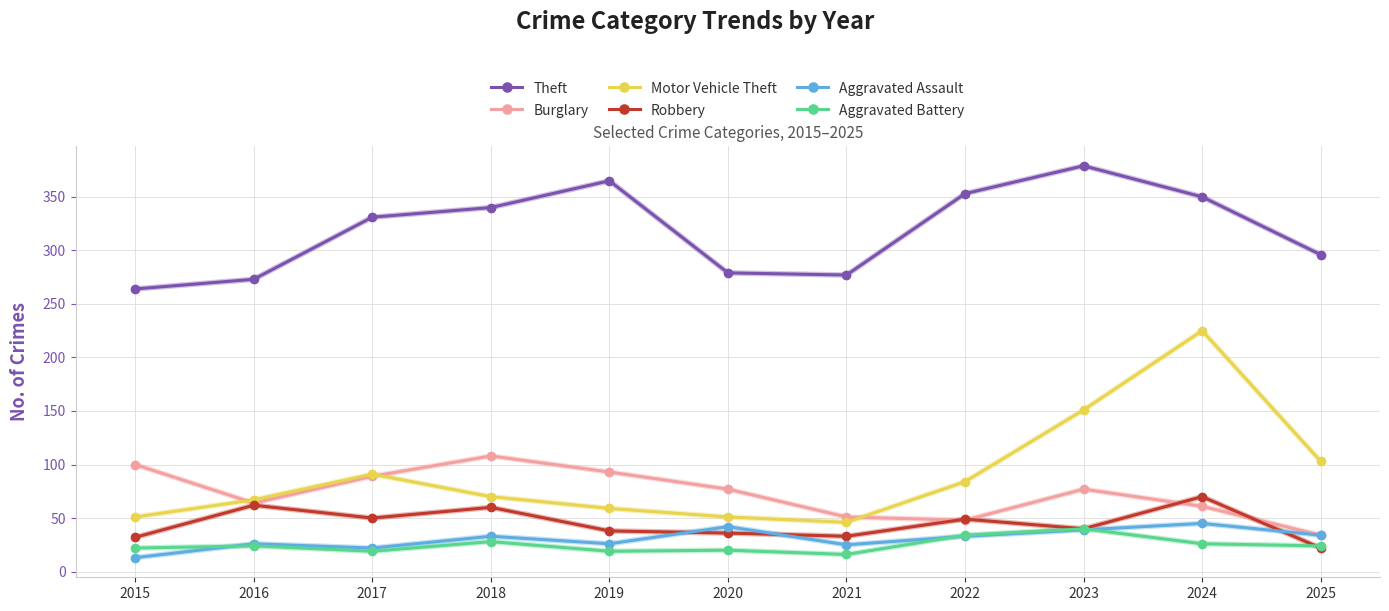

At how many categories does at least one series exceed 256?

11